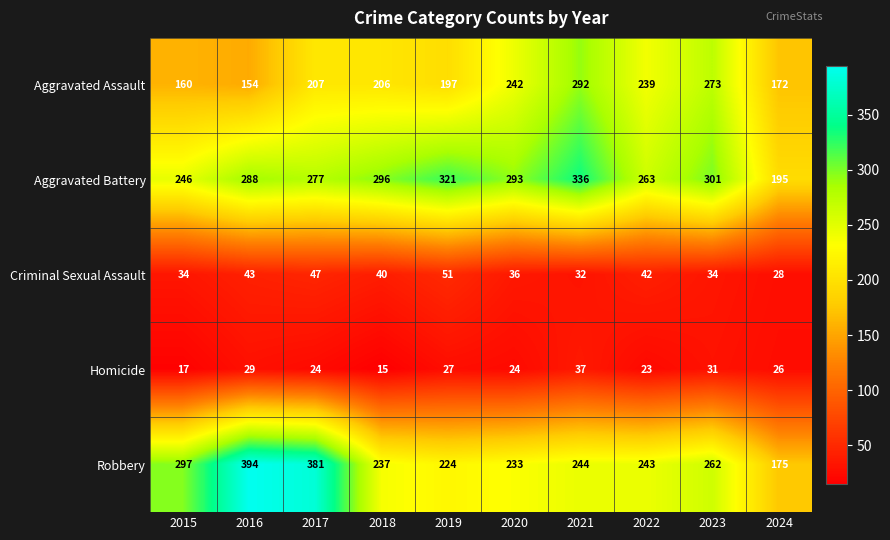

What is the greatest value displayed?

394